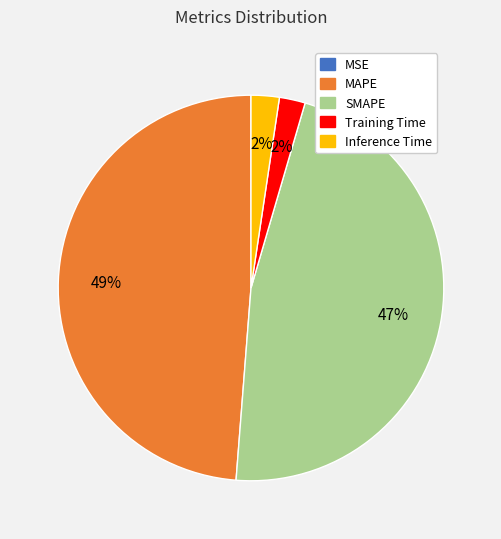

To the nearest percent, what is the average slice percentage?

20%